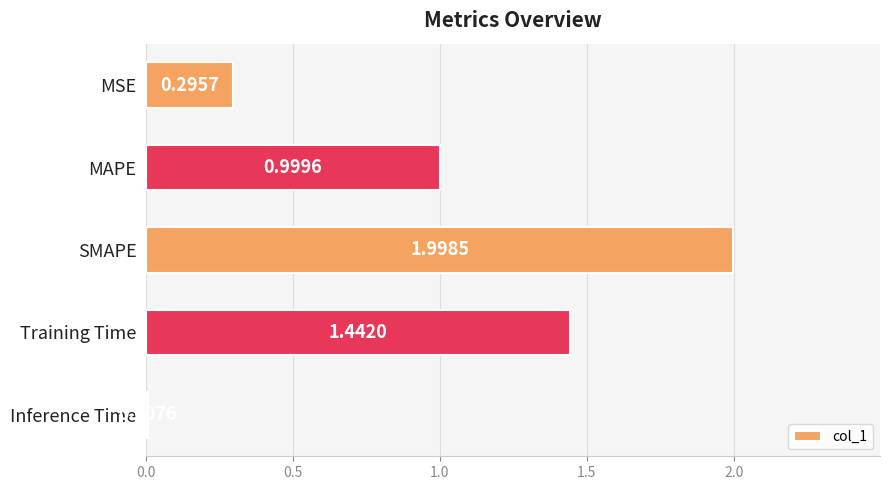

Between Training Time and SMAPE, which is larger?

SMAPE